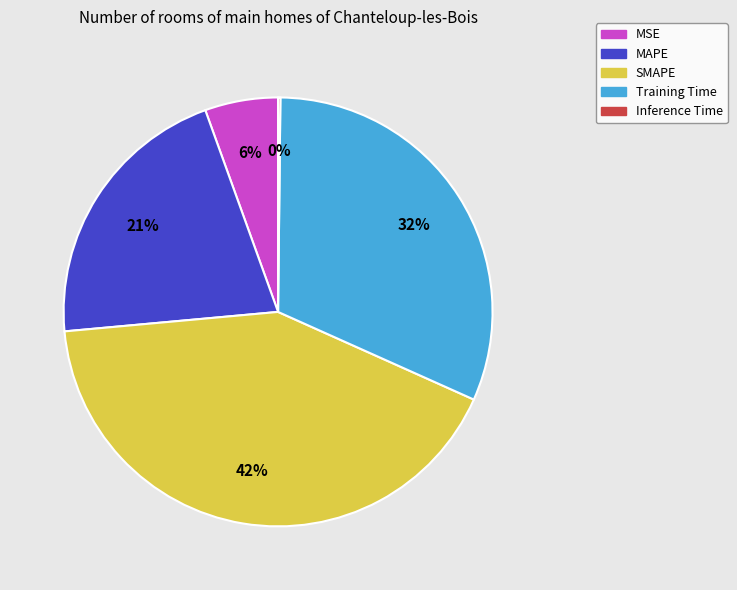

Is it true that SMAPE is 56% of the pie?

False